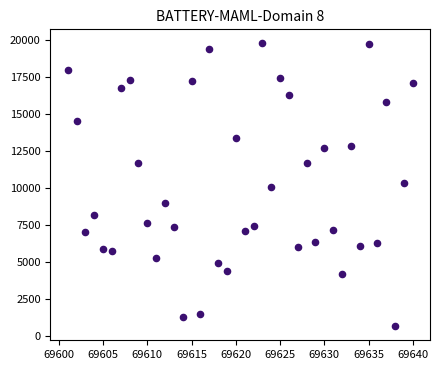

What is the range of Y values (max minus min)?

19075